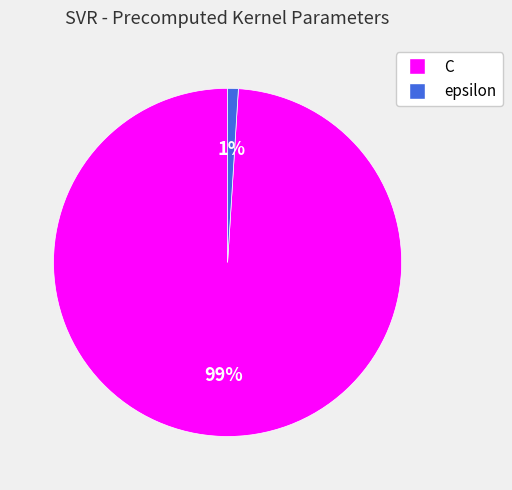

How many segments does this pie chart have?

2